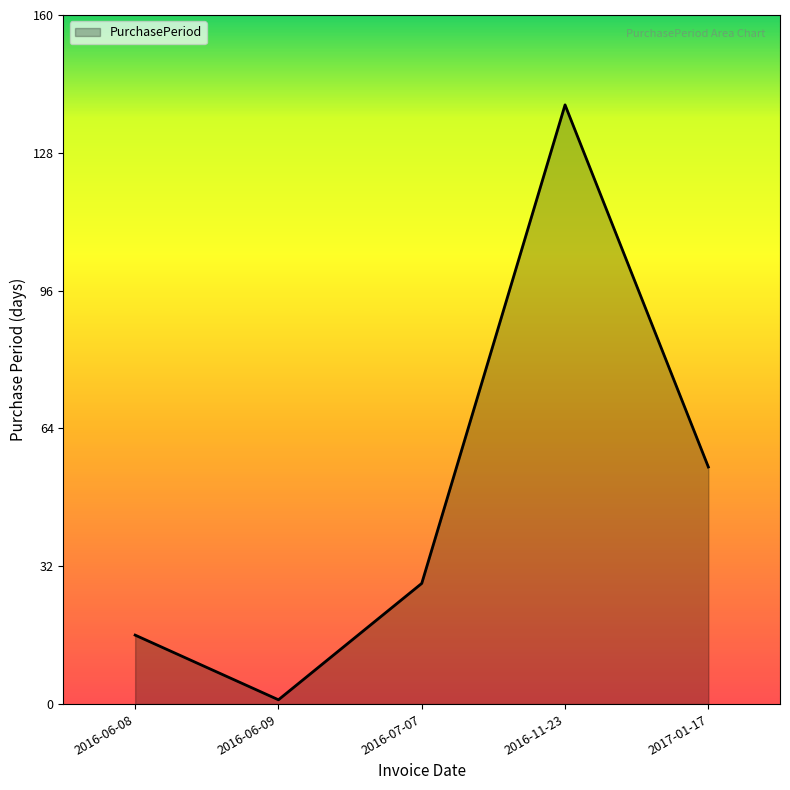

What is the difference between the values at 2016-06-08 and 2016-11-23?

123